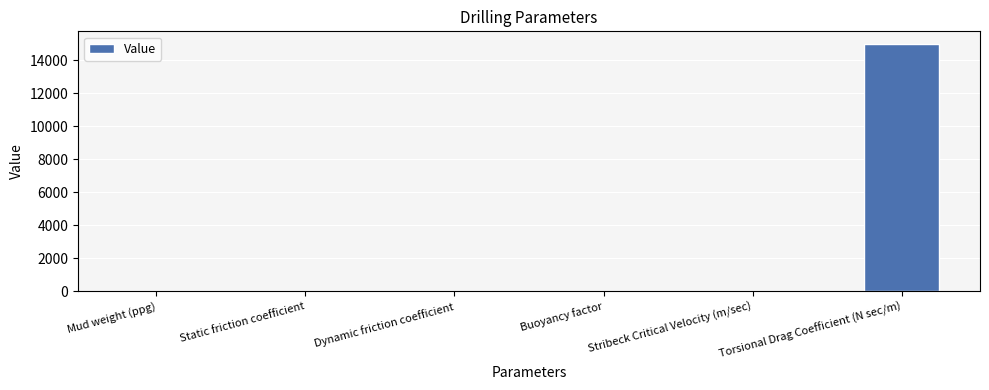

What is the average value?

2502.5